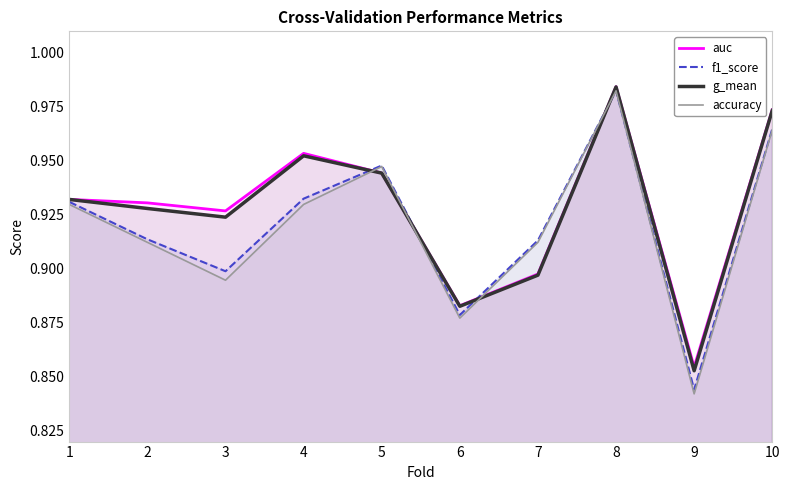

The value of auc at 9 is 0.9. True or false?

True